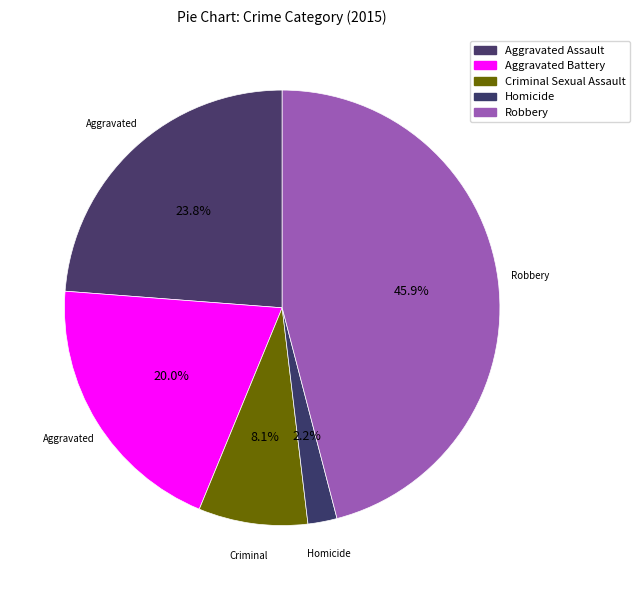

Does Robbery account for over 50% of the chart?

No